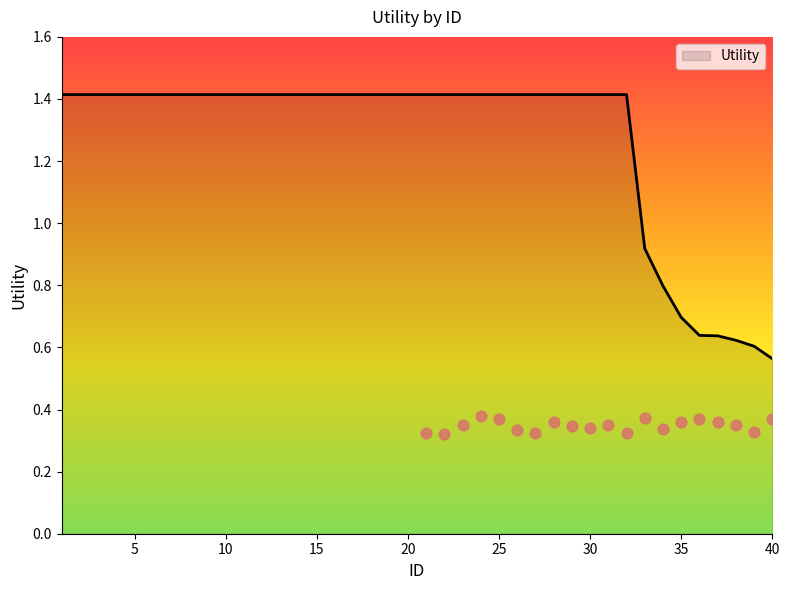

Between 9 and 14, which is larger?

9